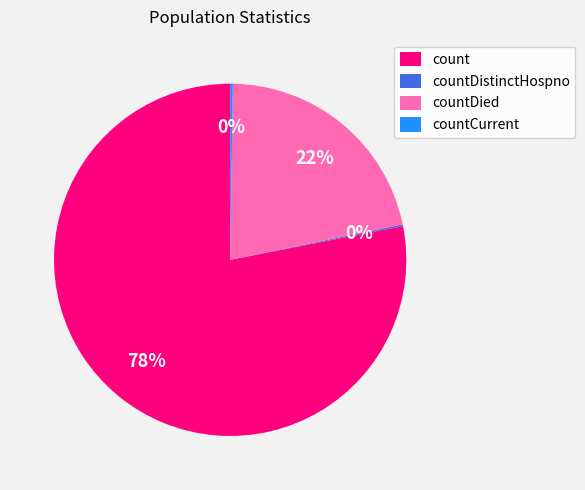

Which category has the biggest portion of the pie?

count